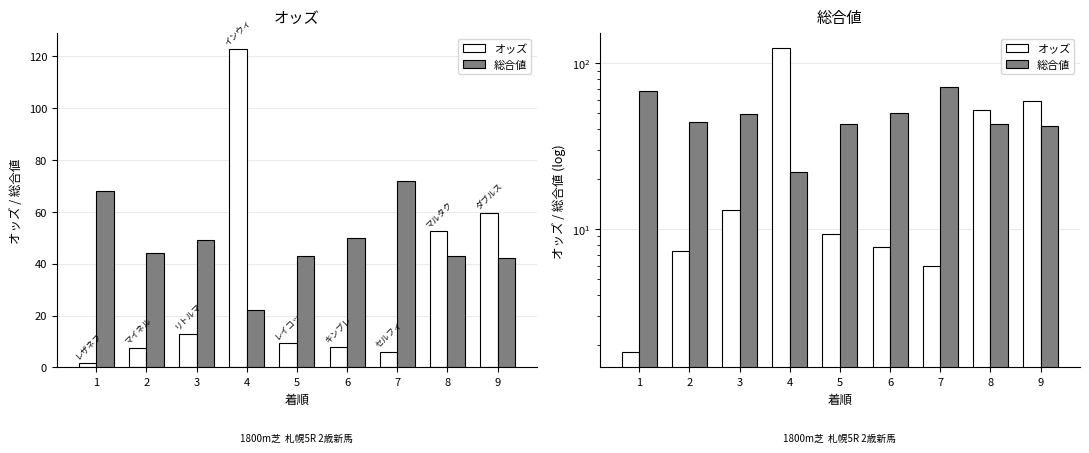

Which series has the widest spread of values?

オッズ